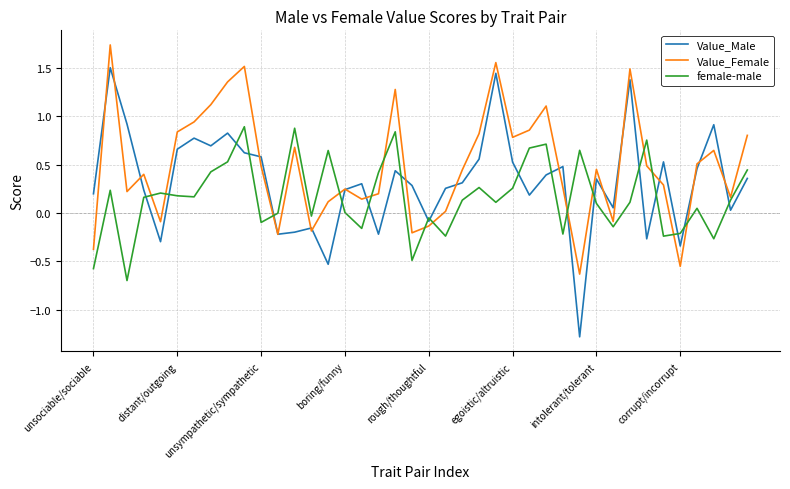

Which series has the largest total across all categories?

Value_Female